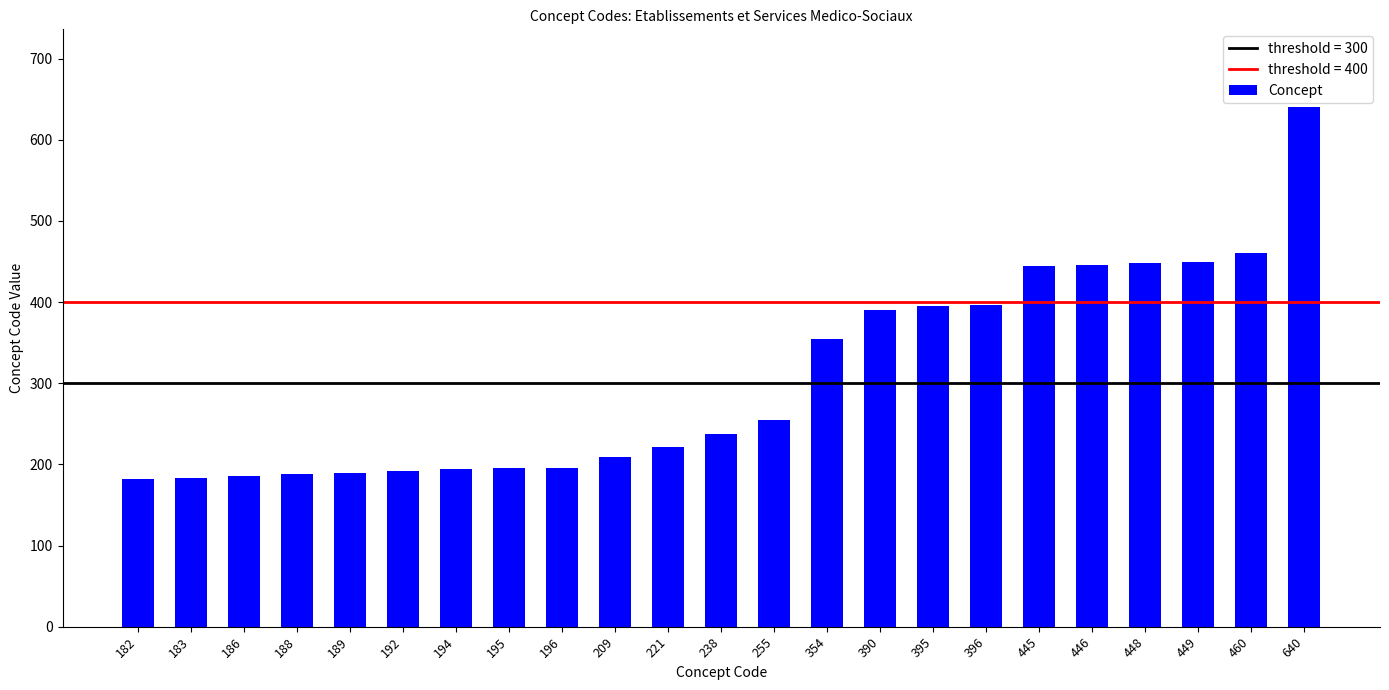

What is the change in value from 182 to 238?

+56